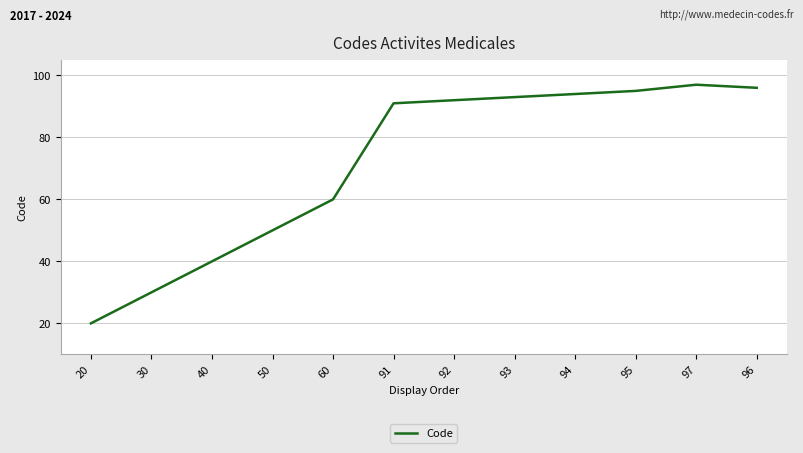

Where is the data nearest to the value 58?

60